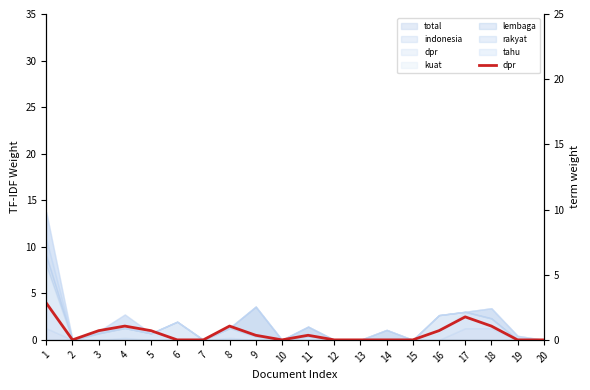

The chart shows a value of 1.0 at 7. True or false?

False